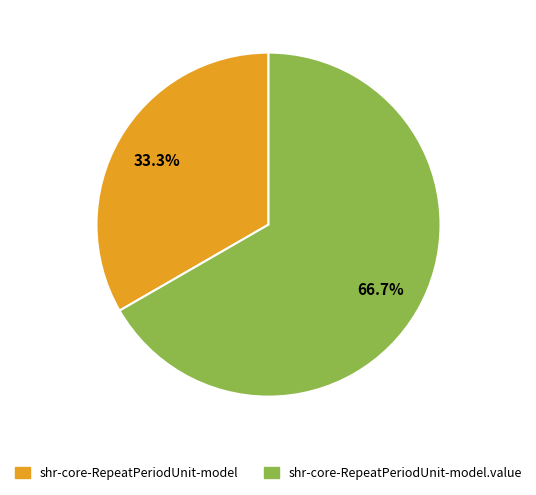

Is there a majority slice in this chart?

Yes